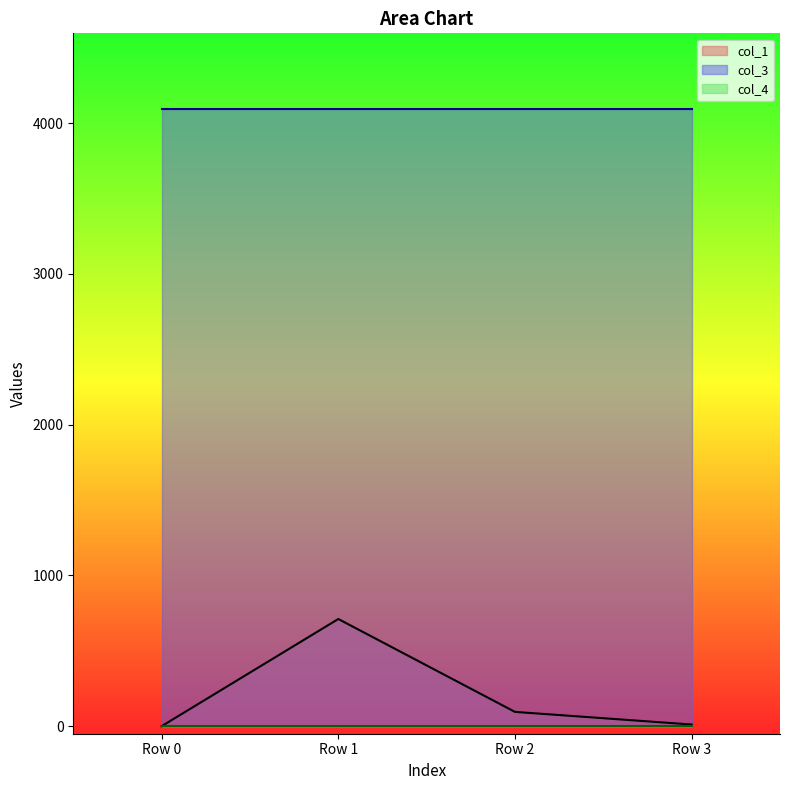

What is the approximate value of col_3 at Row 1?

4096.0